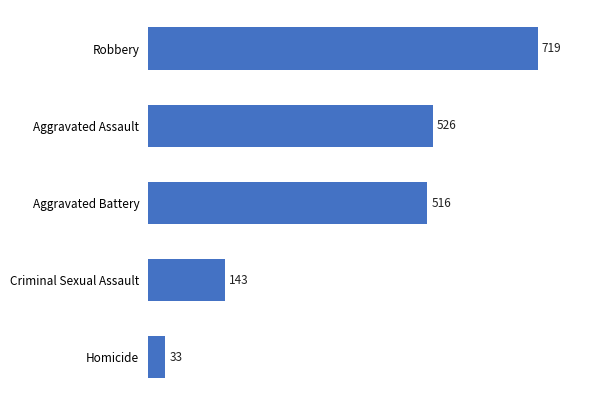

Reading bottom to top, transcribe all the data shown in this chart.

Homicide=33	Criminal Sexual Assault=143	Aggravated Battery=516	Aggravated Assault=526	Robbery=719